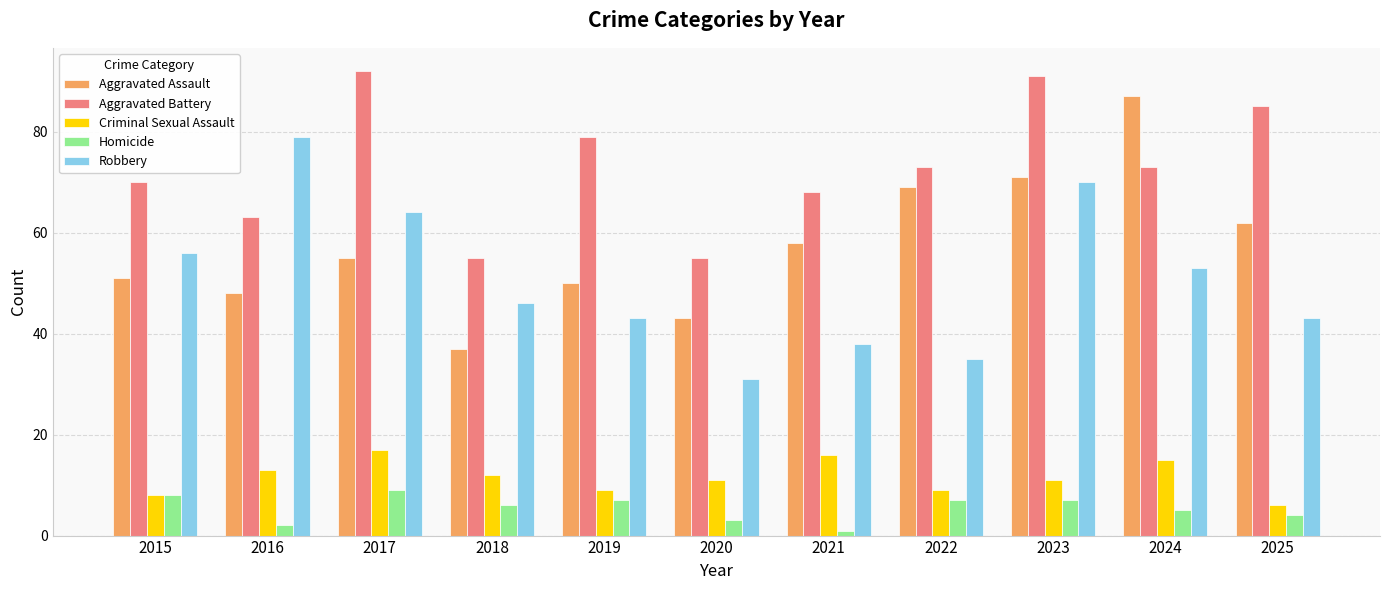

Which series has the largest total across all categories?

Aggravated Battery